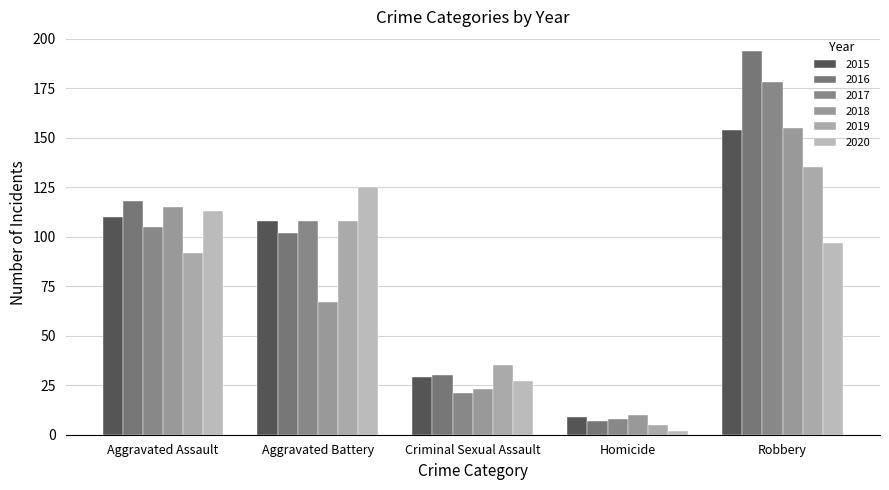

What is the label of the 2nd bar from the left?

Aggravated Battery